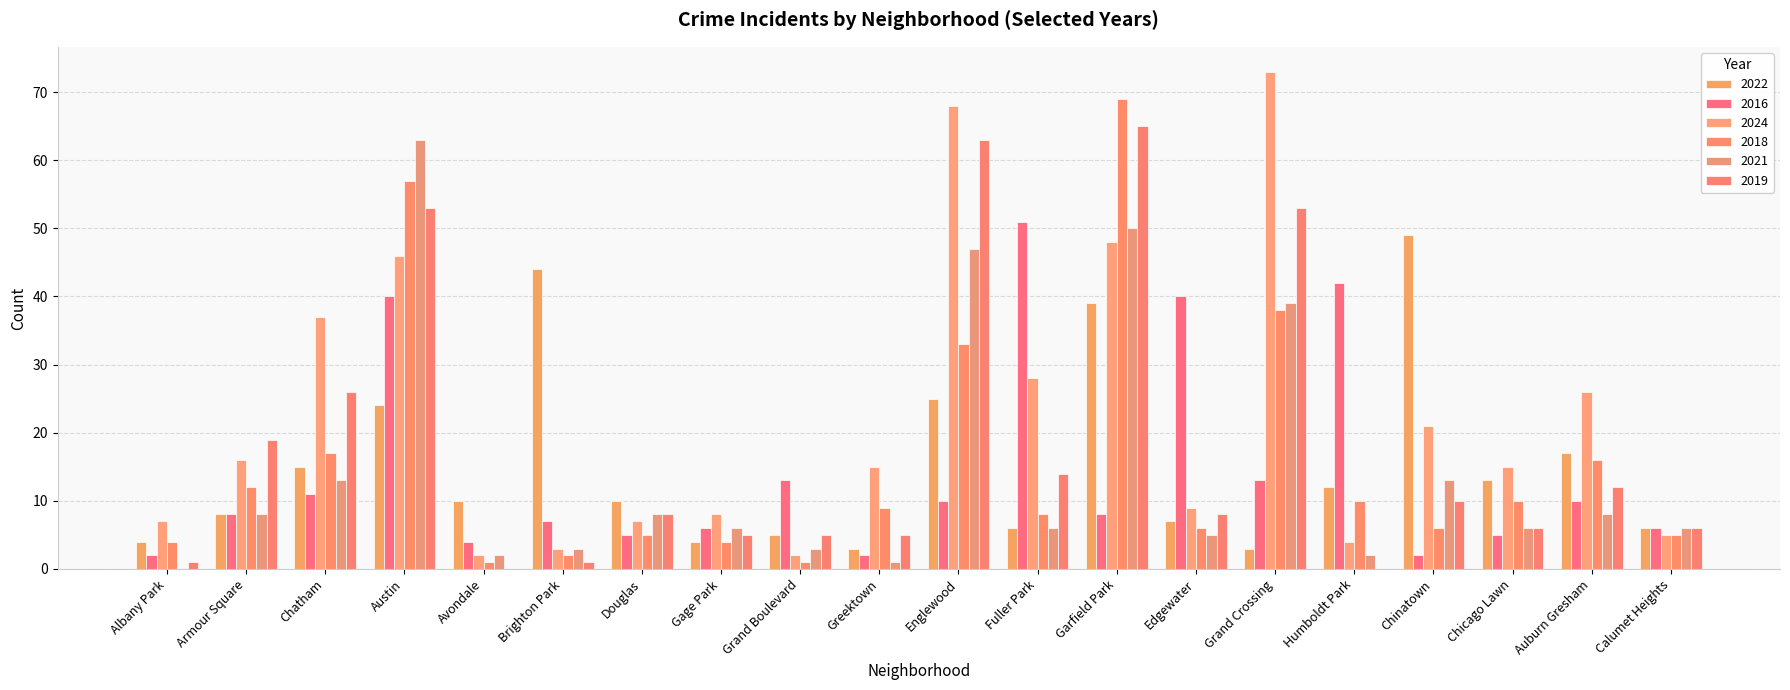

At which category is the sum across all series the highest?

Austin